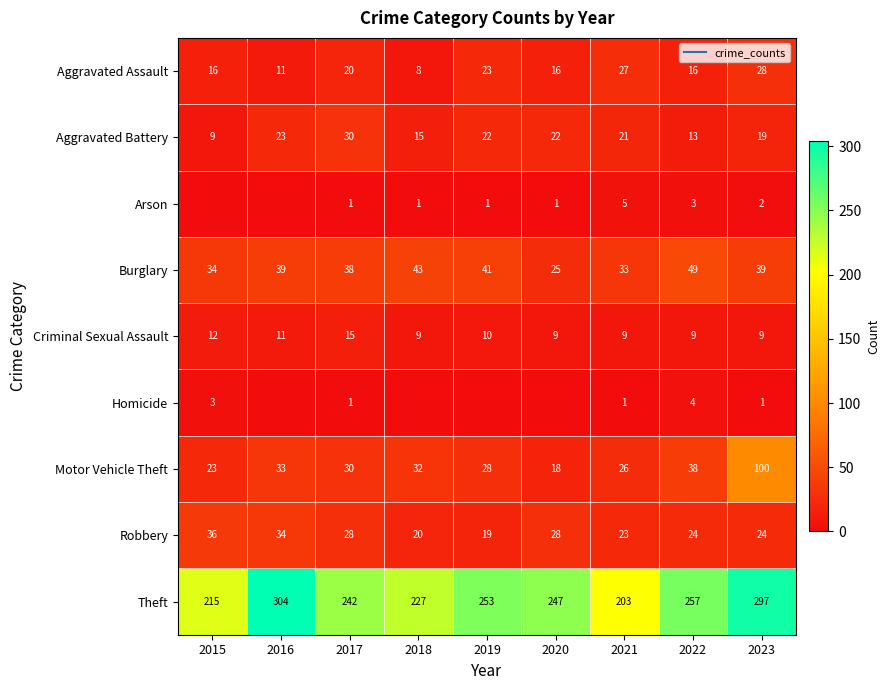

What is the greatest value displayed?

304